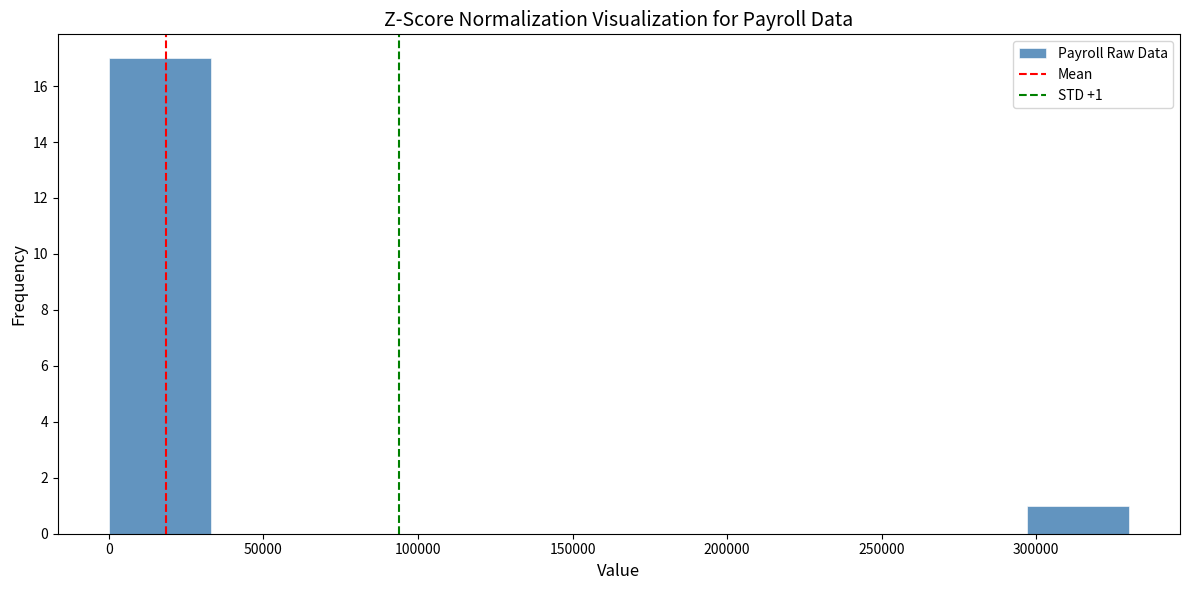

Which range on the x-axis has the tallest bar?

0 to 33000